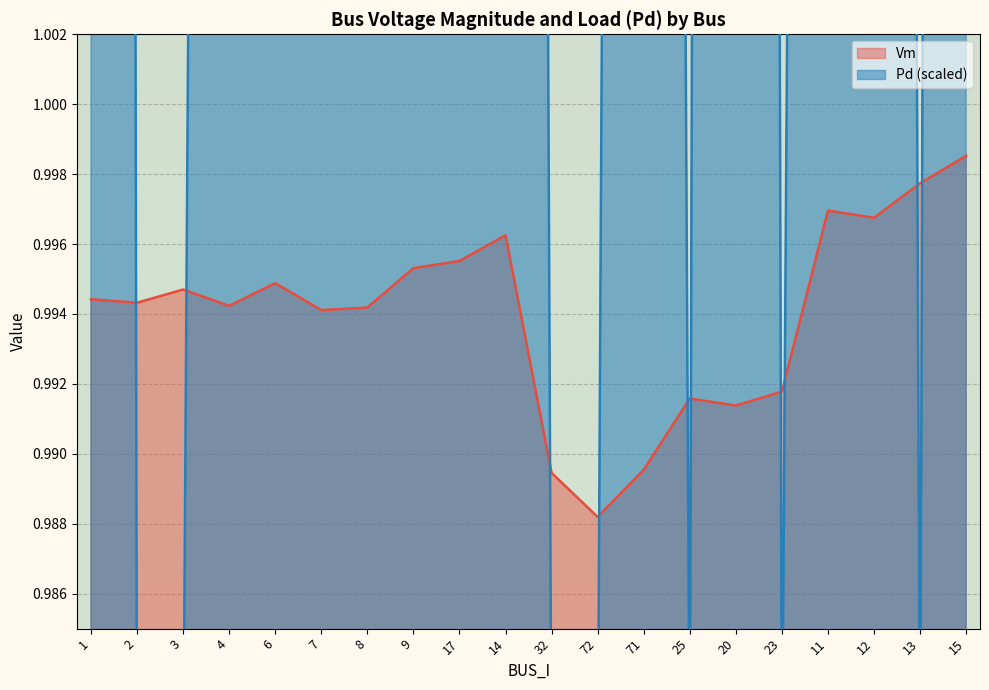

Where is the first local minimum for Vm?

2